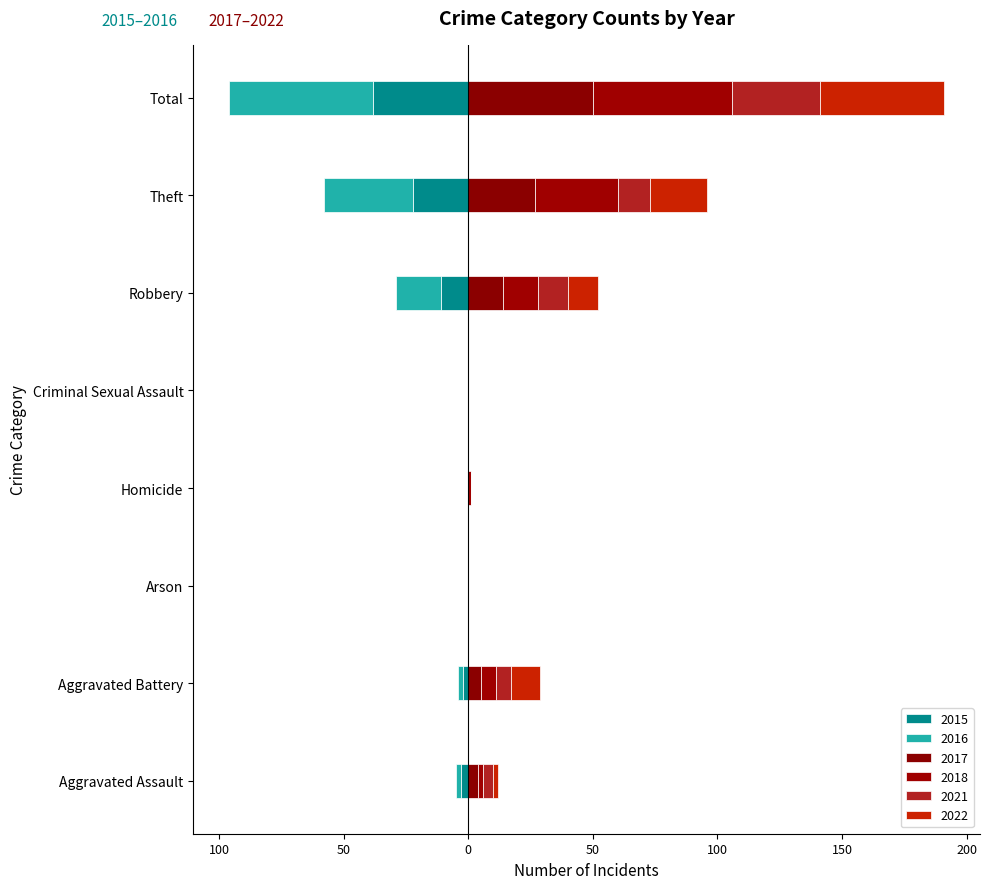

What is the sum of the 2018 values at Aggravated Assault and Total?

58